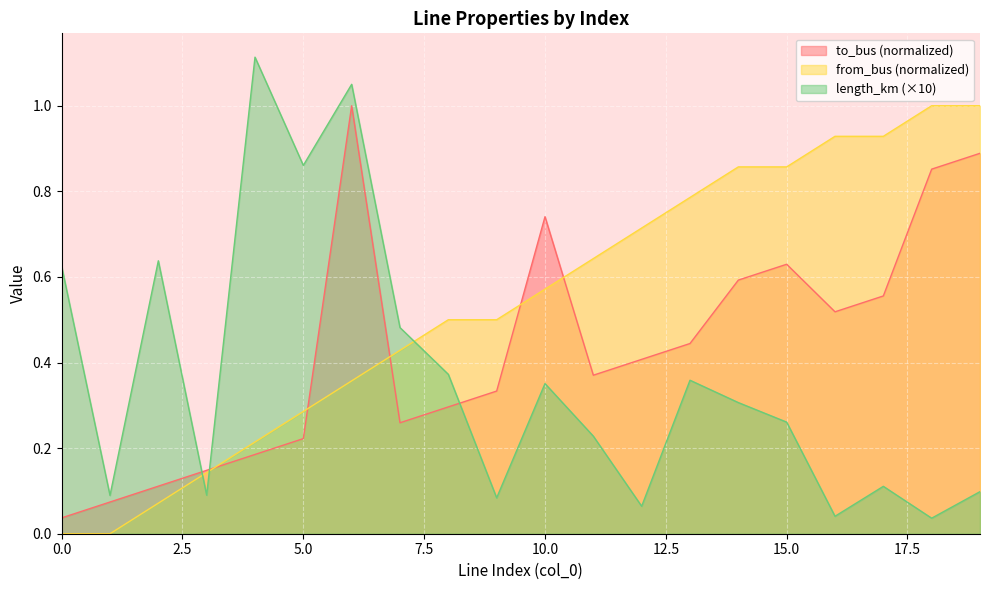

How many lines are shown in the chart?

3